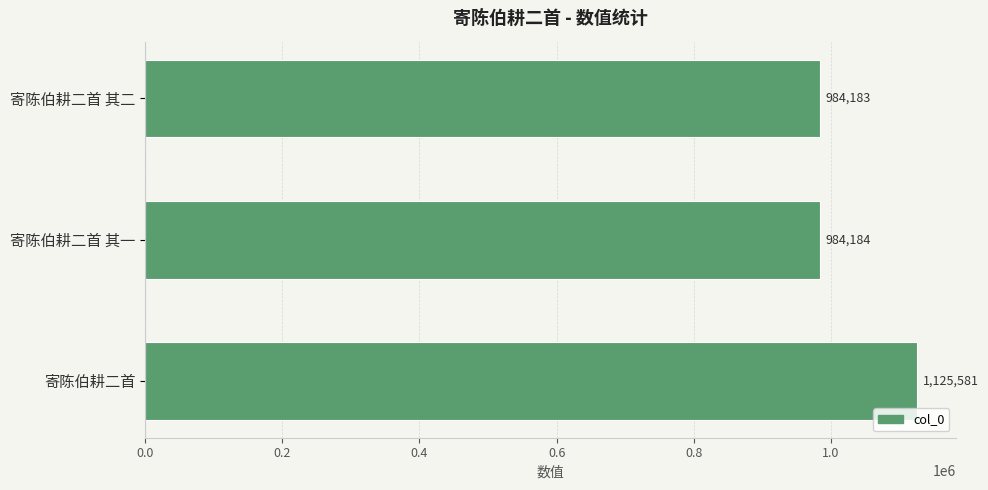

What is the smallest value displayed?

984183